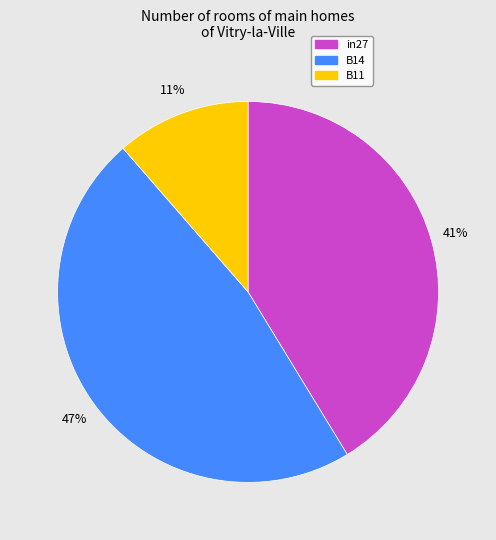

To the nearest percent, what is the difference between the largest and smallest slice percentages?

36%